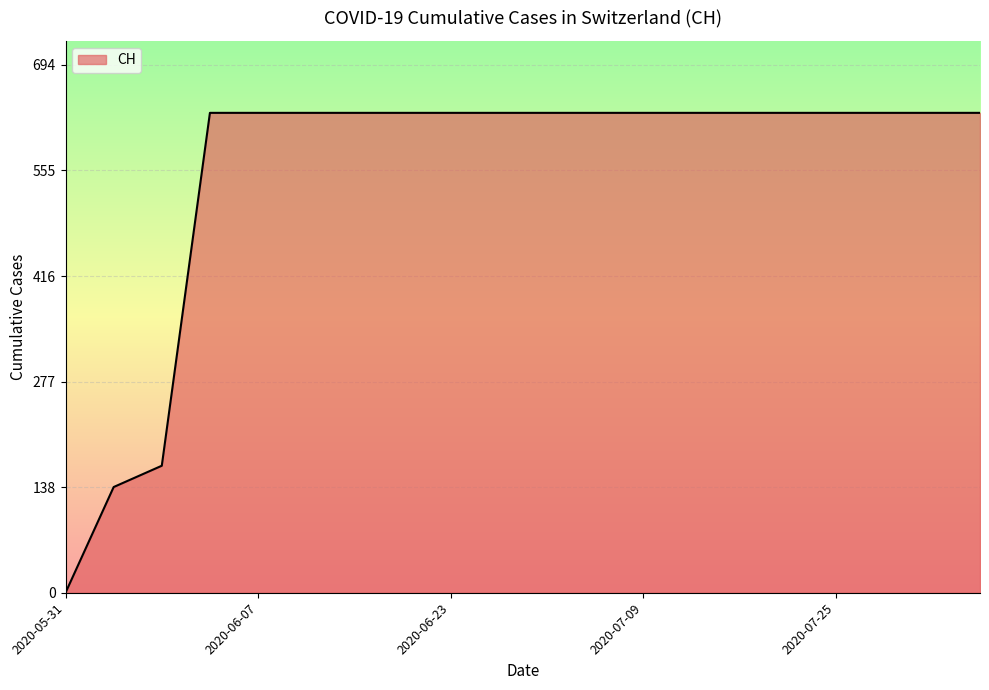

What is the maximum value shown in the chart?

631